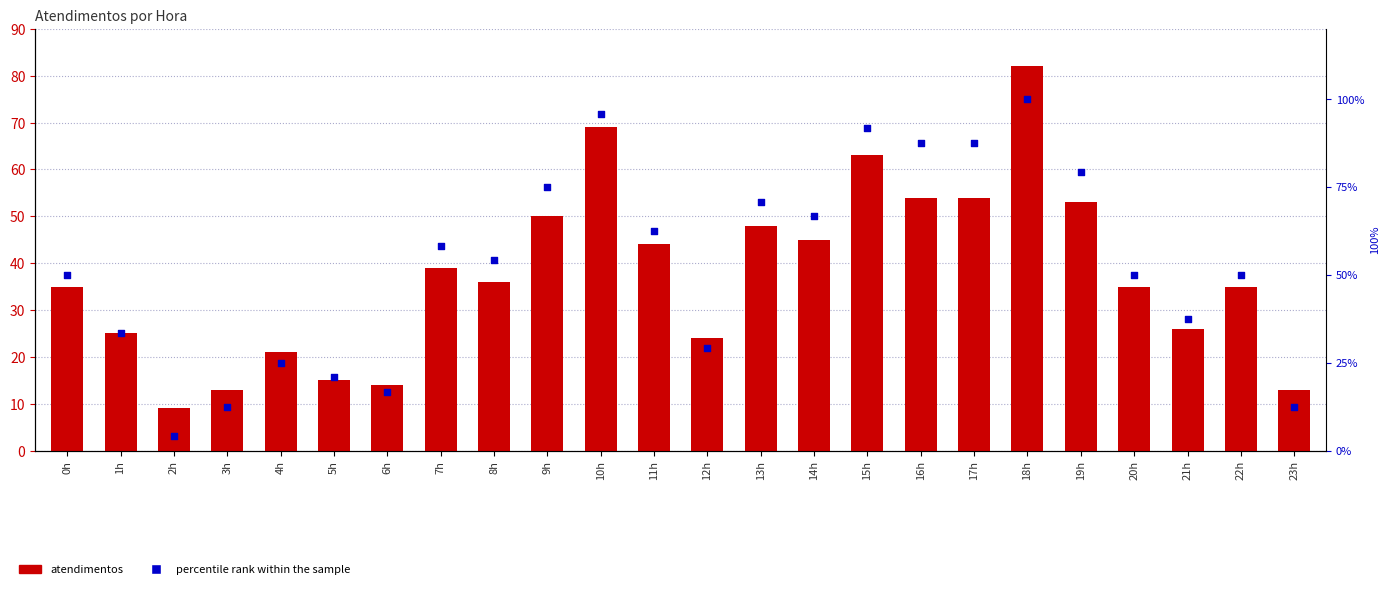

Which series reaches the maximum Y coordinate?

percentile rank within the sample